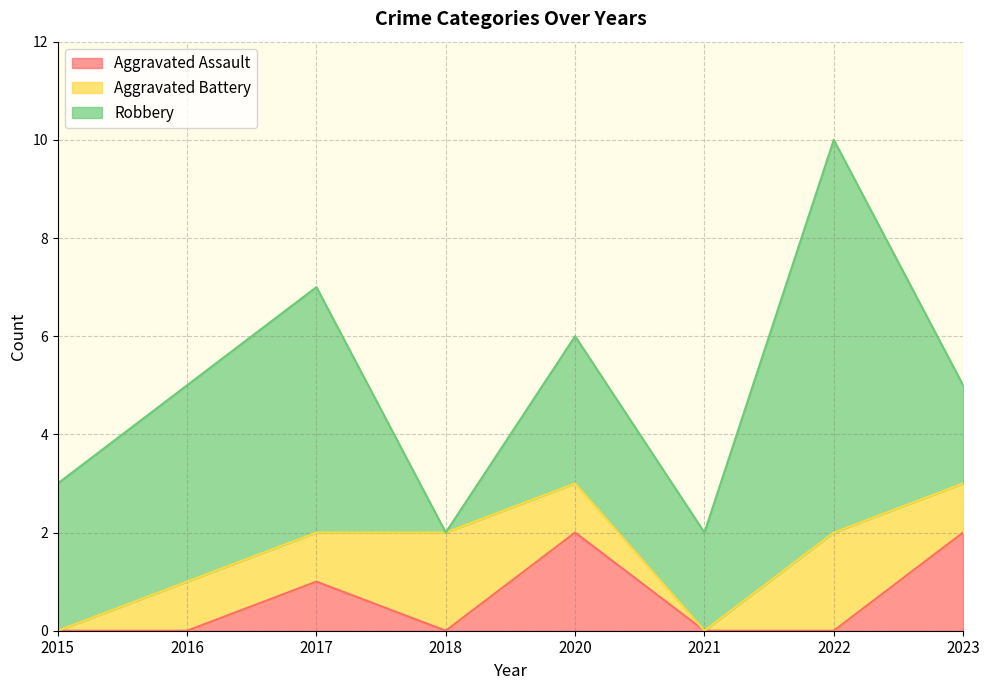

Which series has the largest range (max minus min)?

Robbery